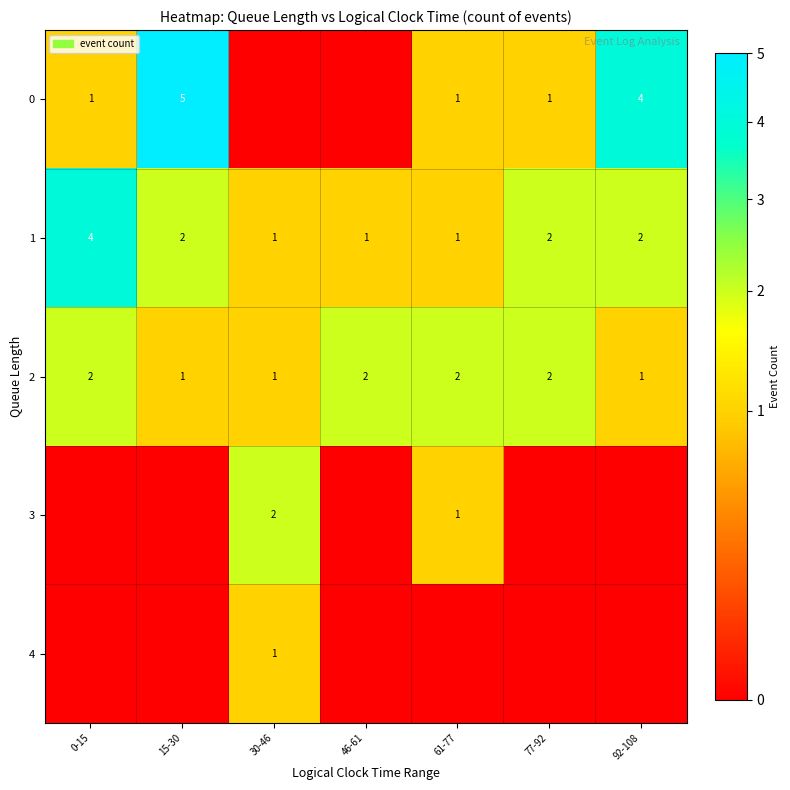

What is the total value across all series at 92-108?

7